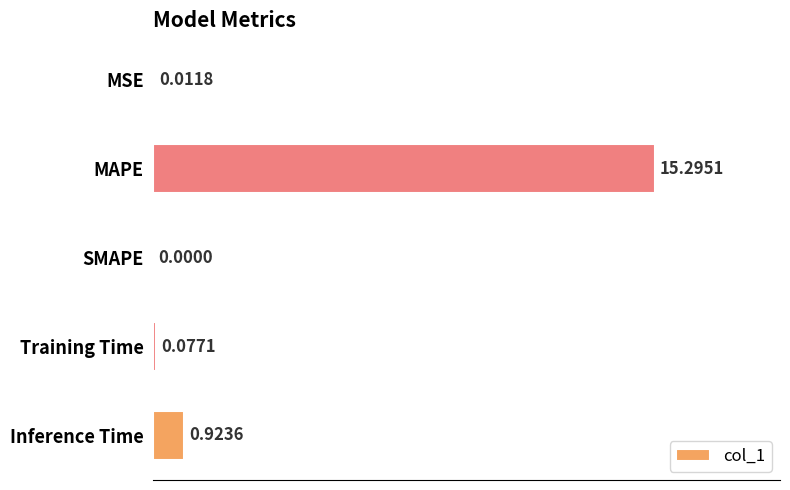

At which label is the value closest to 7?

Inference Time